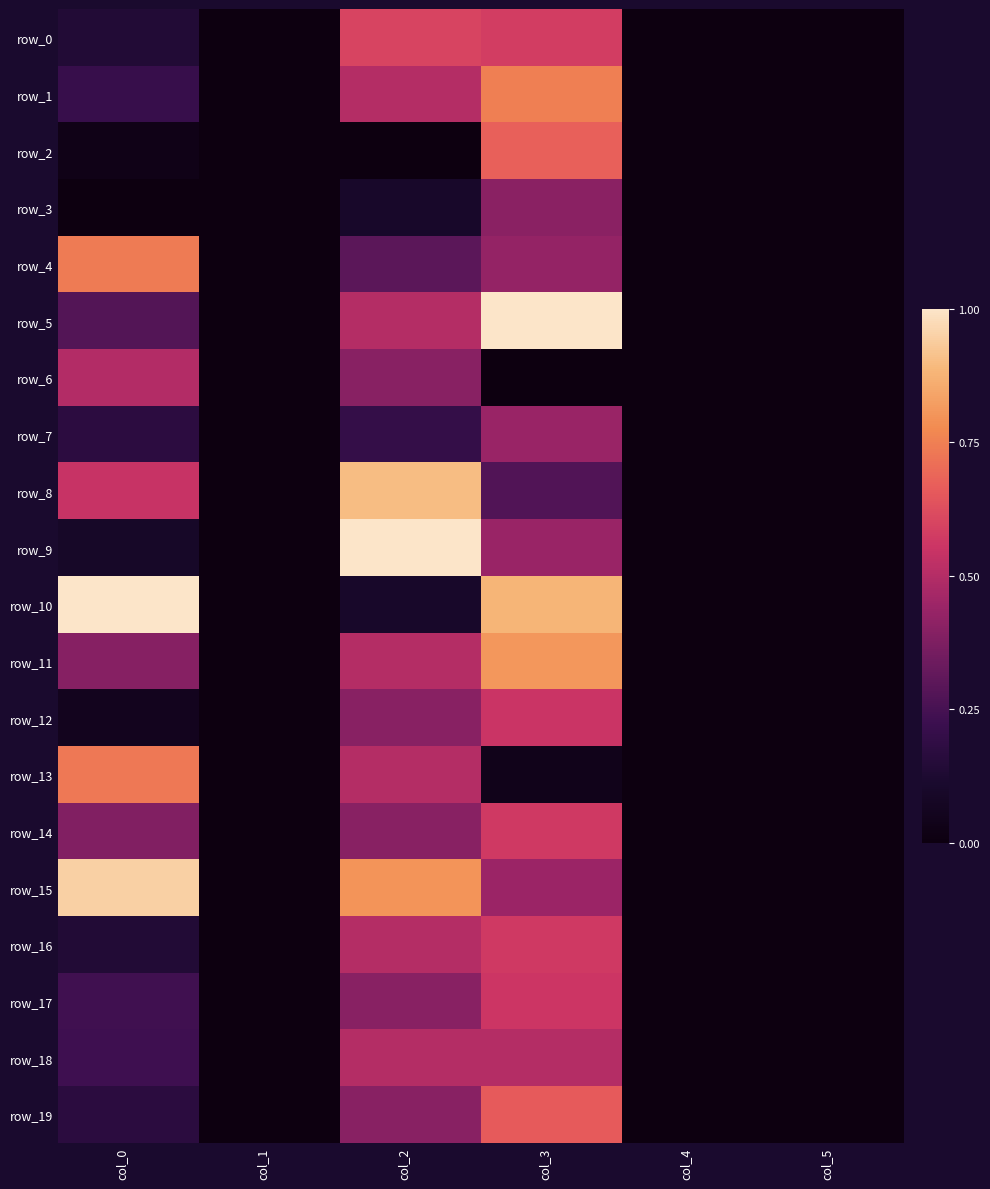

True or false: row_8 has a value of 0.5 at col_0.

True